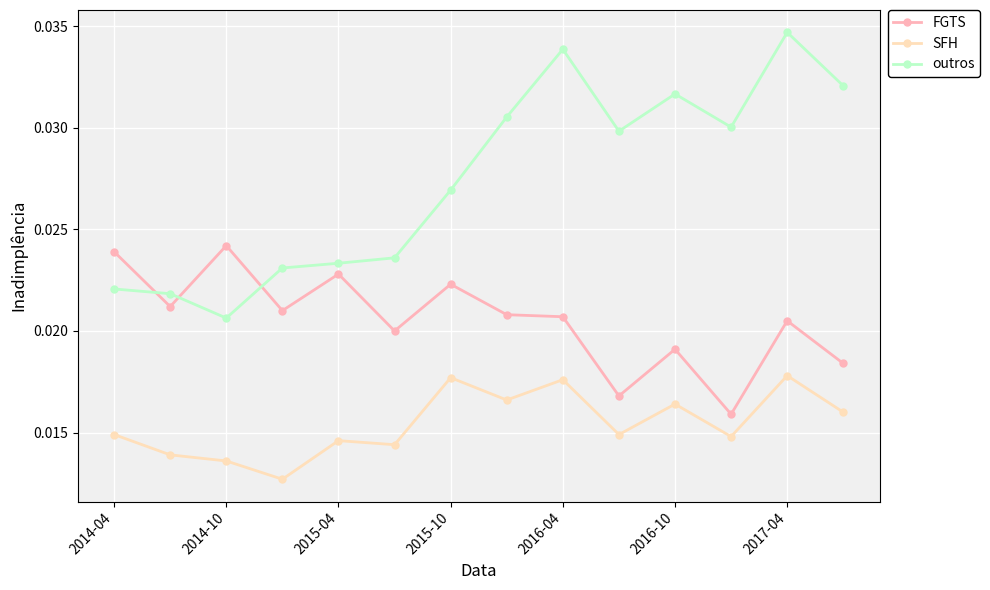

List the series in order of their peak value, highest first.

outros, FGTS, SFH